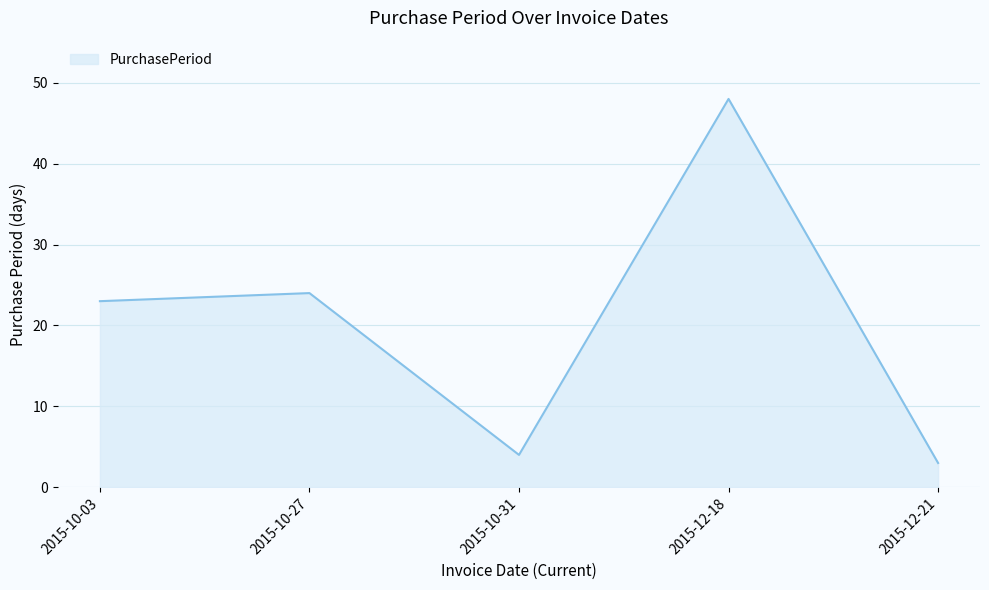

How many lines are shown in the chart?

1